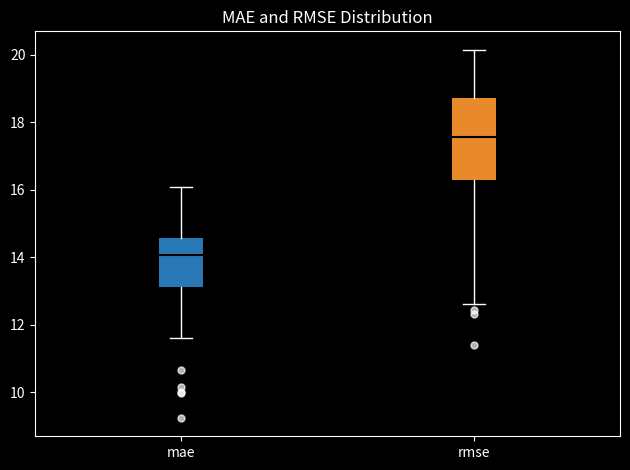

Where does the upper whisker of the box for rmse end on the y-axis? The values are not printed on the chart, so give them approximately, as read against the axis.

20.2